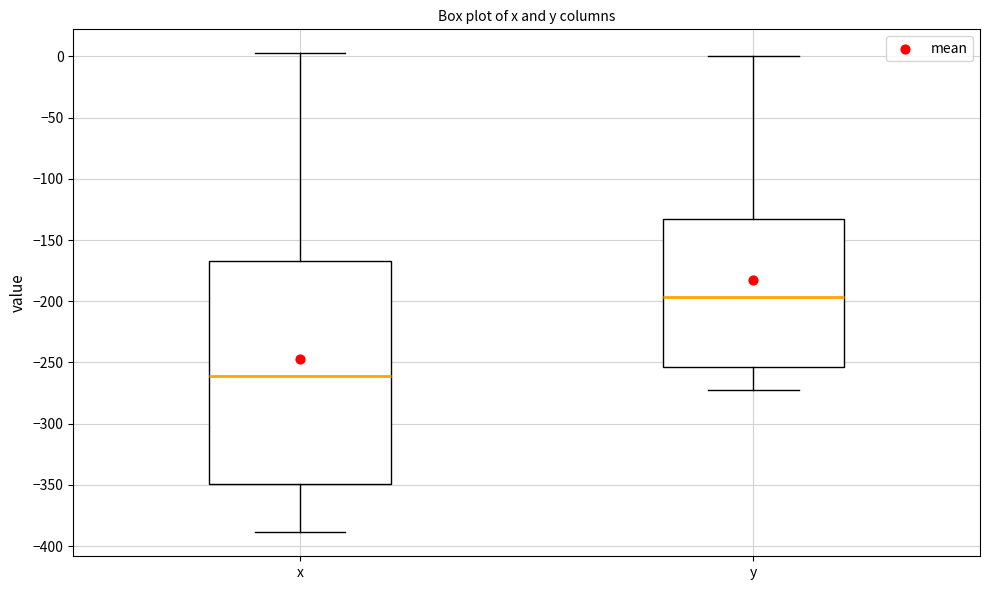

Where does the median line of the box for x sit on the y-axis? The values are not printed on the chart, so give them approximately, as read against the axis.

-260